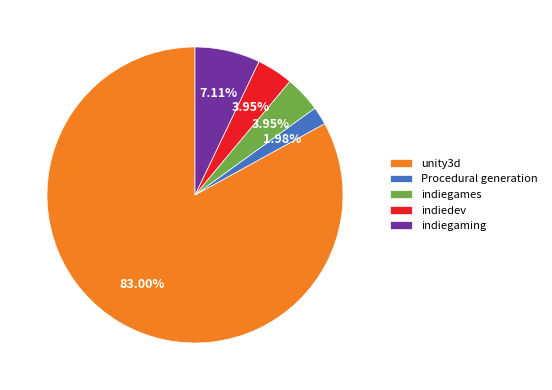

Combined, do indiegames and Procedural generation account for over 50%?

No